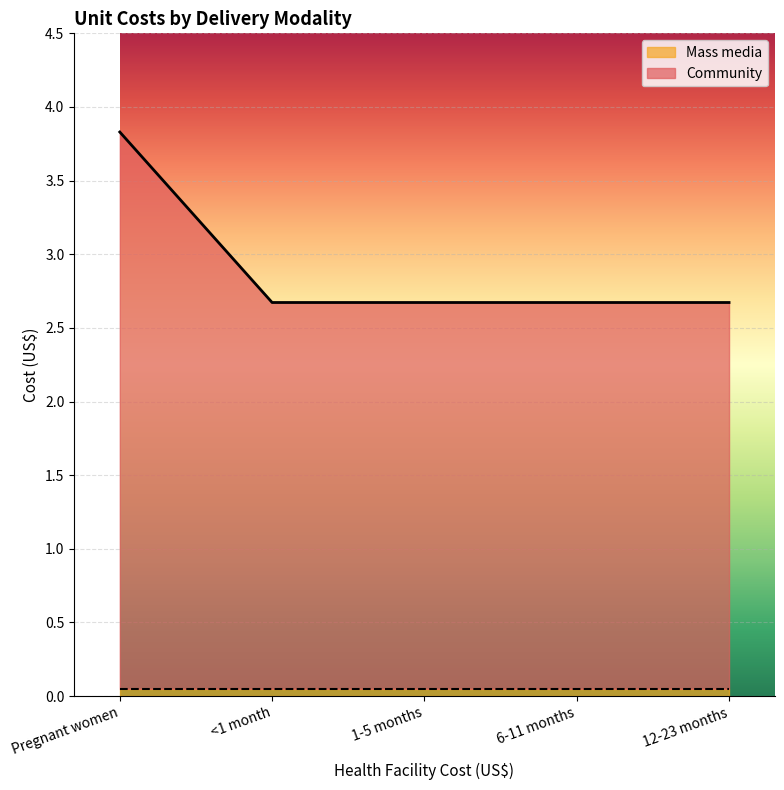

What position from the right is 12-23 months?

1